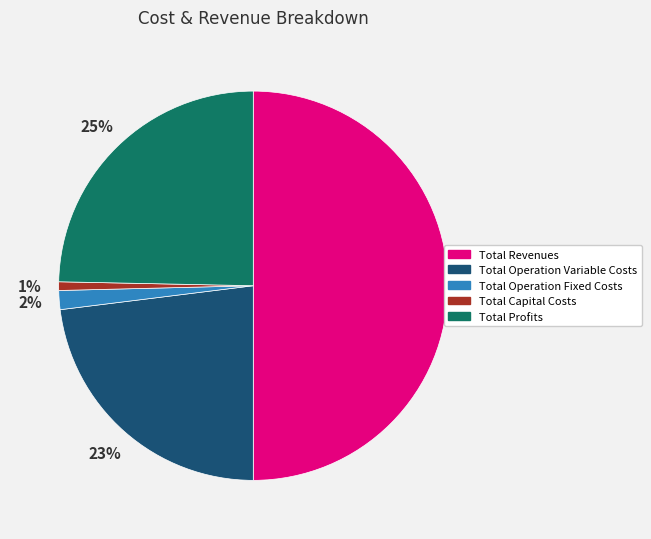

Does Total Operation Variable Costs account for over 50% of the chart?

No